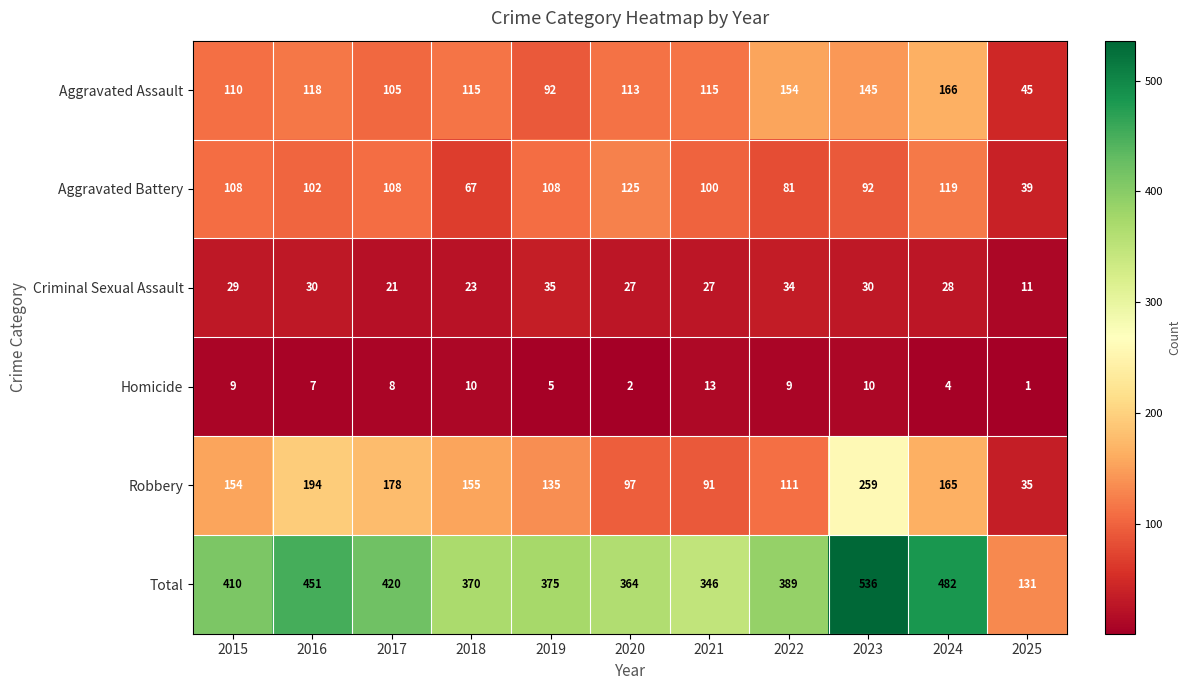

True or false: Robbery has a value of 155 at 2018.

True